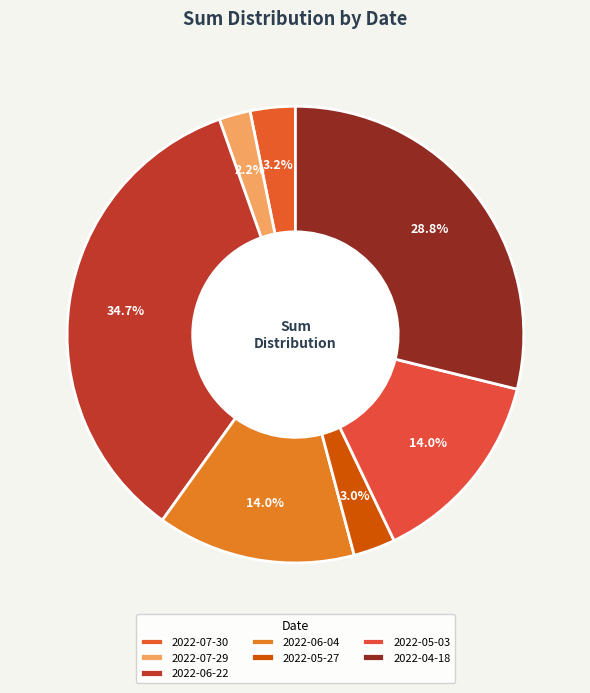

Count the number of slices in the pie.

7